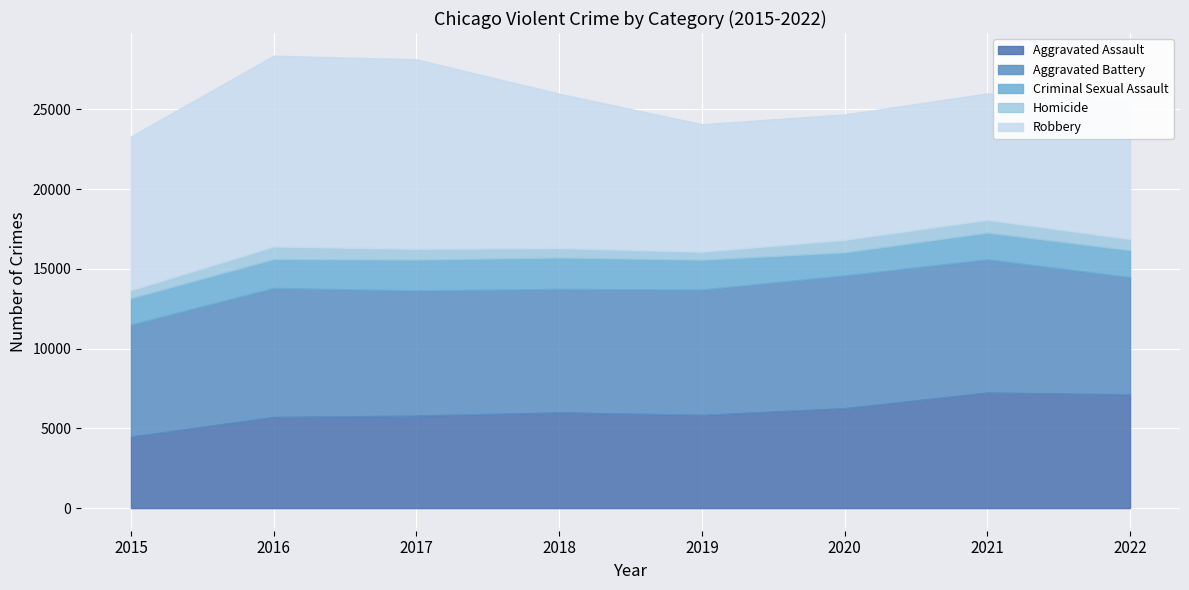

At which category does the chart reach its minimum across all series?

2015